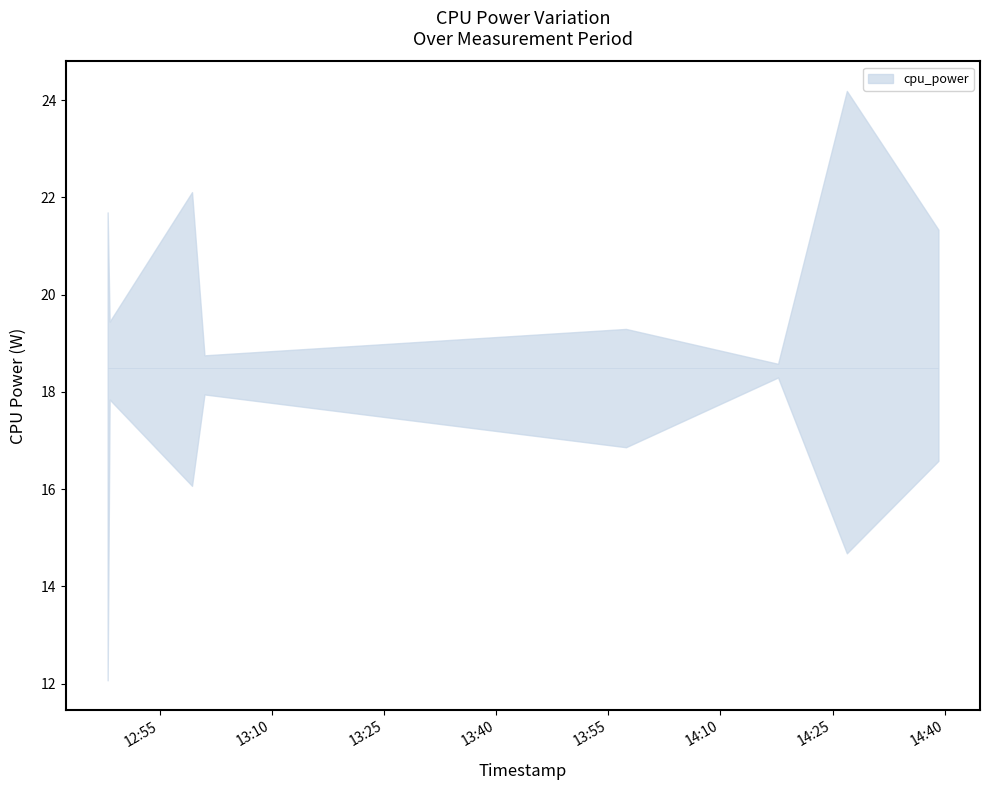

Reading left to right, what are all the values shown in this chart?

15.3	18.8	19.7	18.2	17.7	18.4	20.4	19.4